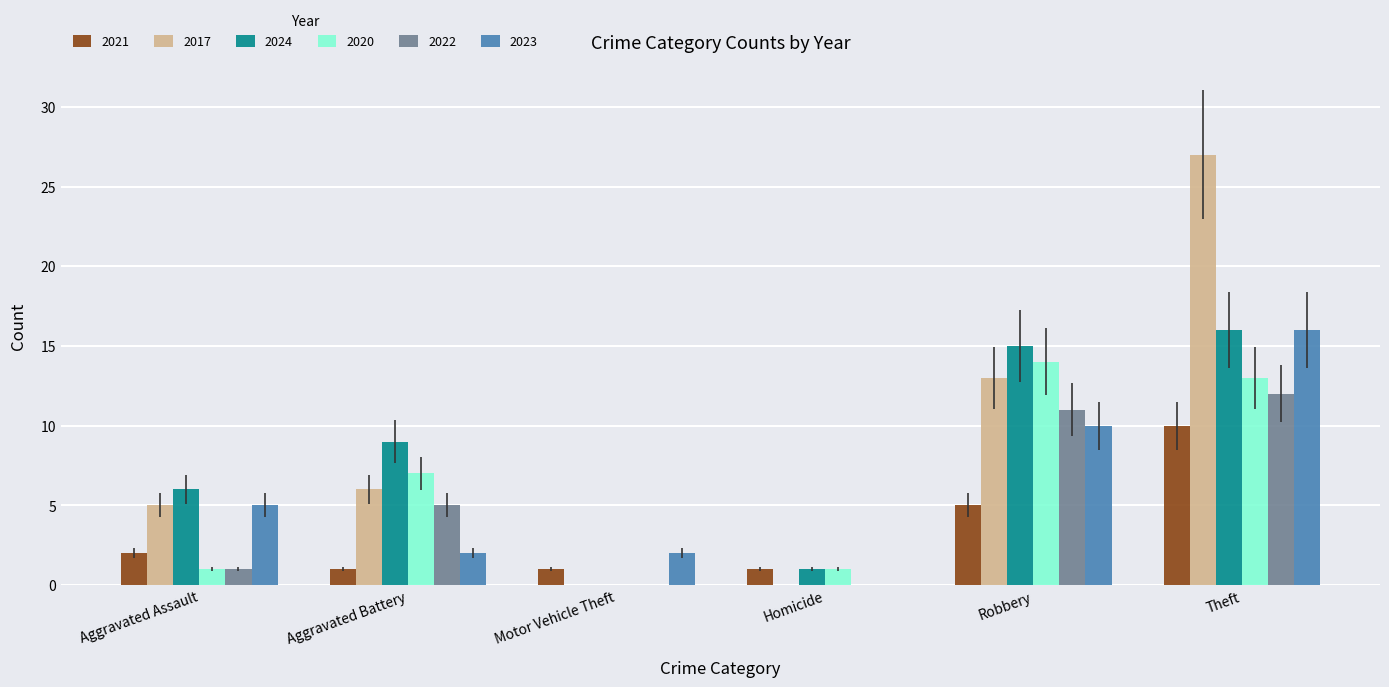

What is the sum of all 2022 values?

29